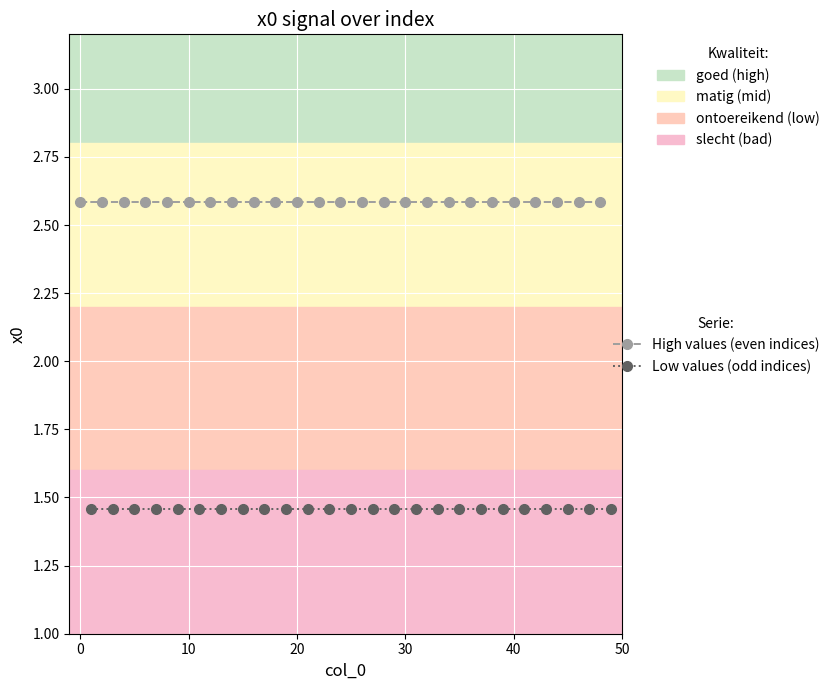

True or false: Low values (odd indices) has more than 0 points higher than both neighbors.

True